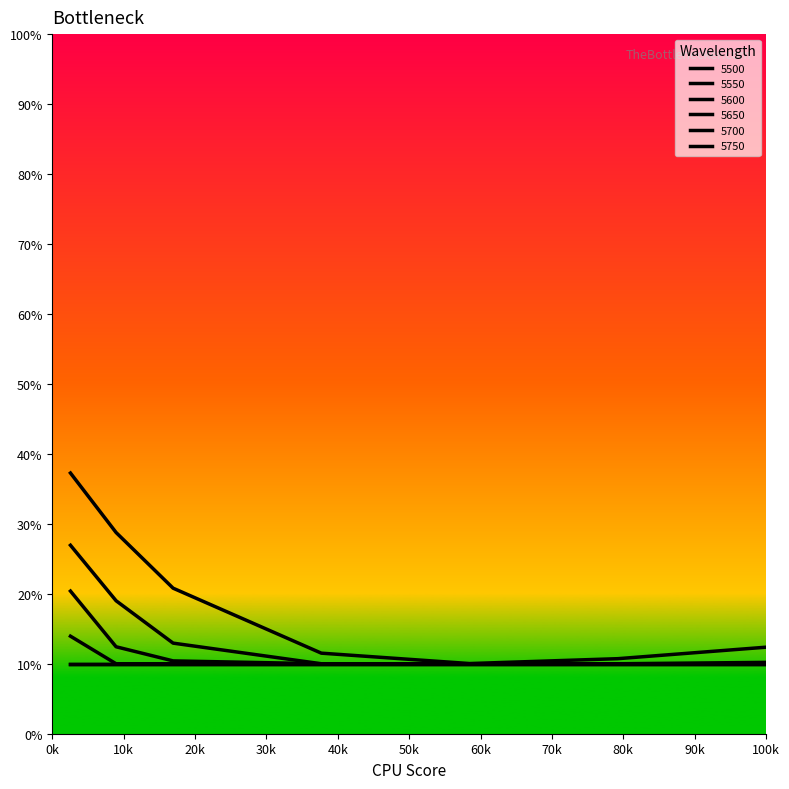

Which series has the widest spread of values?

5500